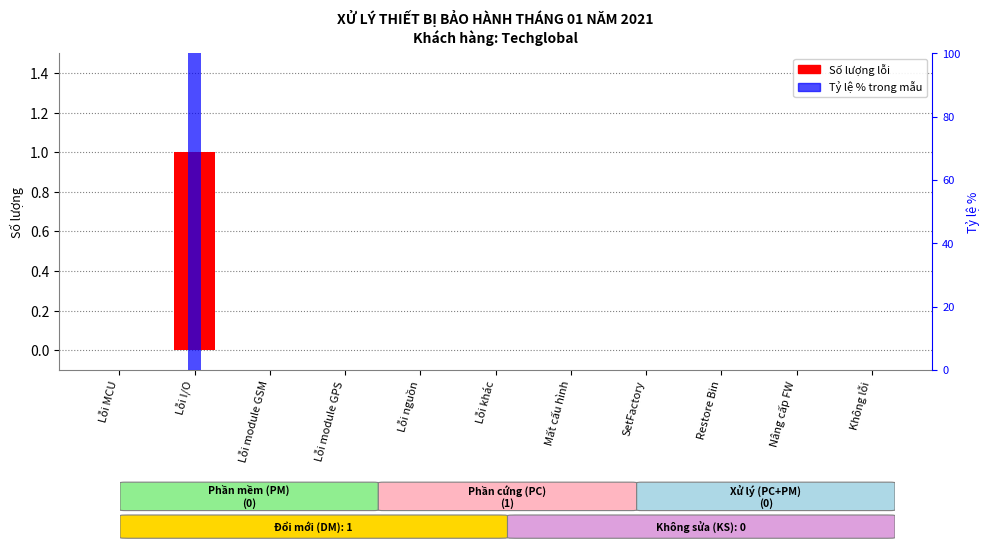

Reading left to right, extract all data points from this chart.

Số lượng lỗi: Lỗi MCU=0	Lỗi I/O=1	Lỗi module GSM=0	Lỗi module GPS=0	Lỗi nguồn=0	Lỗi khác=0	Mất cấu hình=0	SetFactory=0	Restore Bin=0	Nâng cấp FW=0	Không lỗi=0
Tỷ lệ %: Lỗi MCU=0	Lỗi I/O=100	Lỗi module GSM=0	Lỗi module GPS=0	Lỗi nguồn=0	Lỗi khác=0	Mất cấu hình=0	SetFactory=0	Restore Bin=0	Nâng cấp FW=0	Không lỗi=0